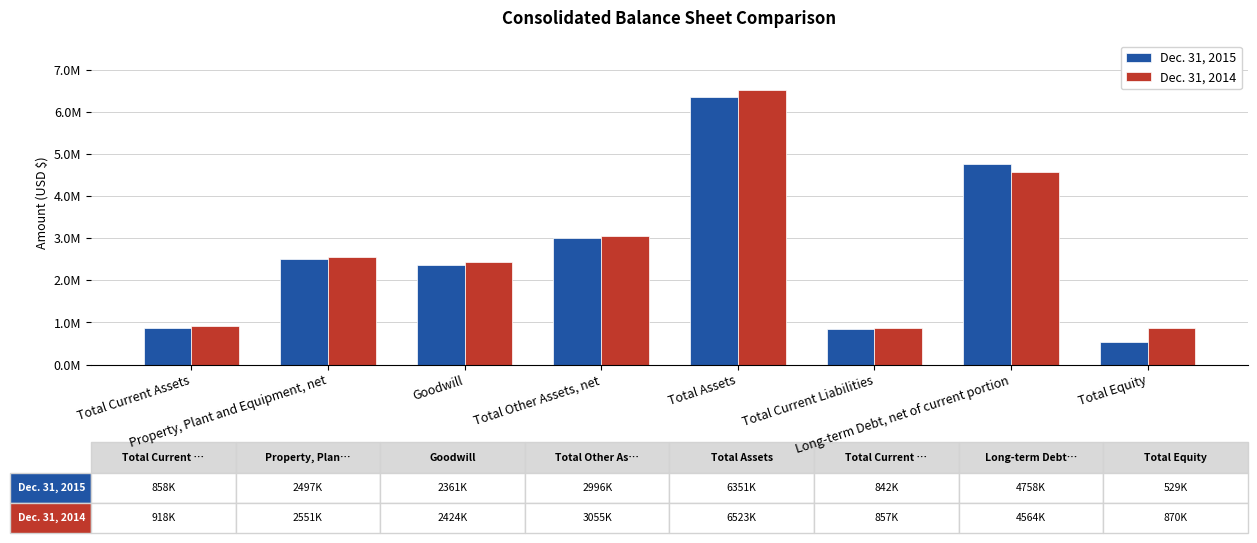

Which series has the largest total across all categories?

Dec. 31, 2014